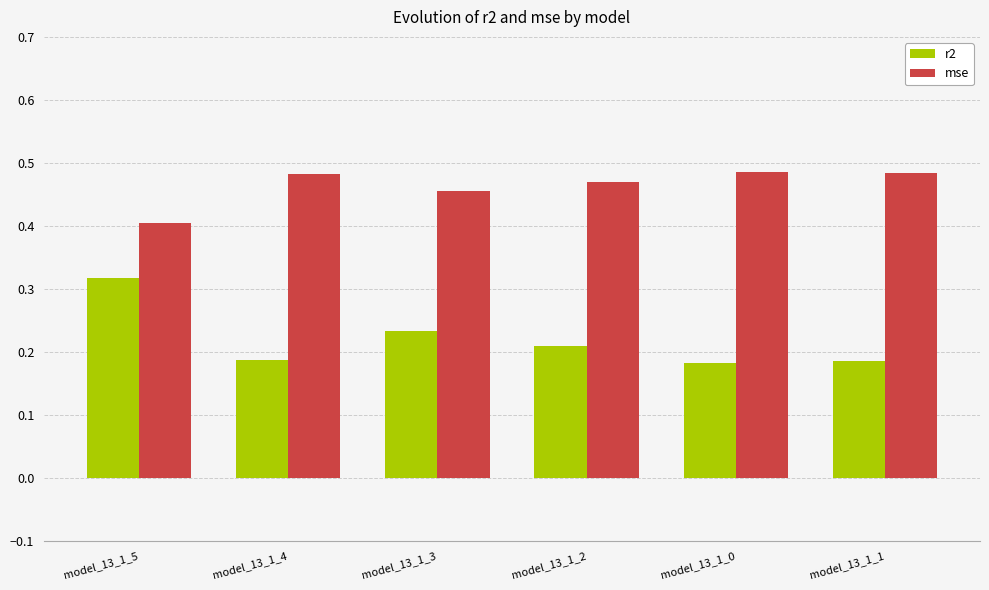

List the series in order of their peak value, highest first.

mse, r2